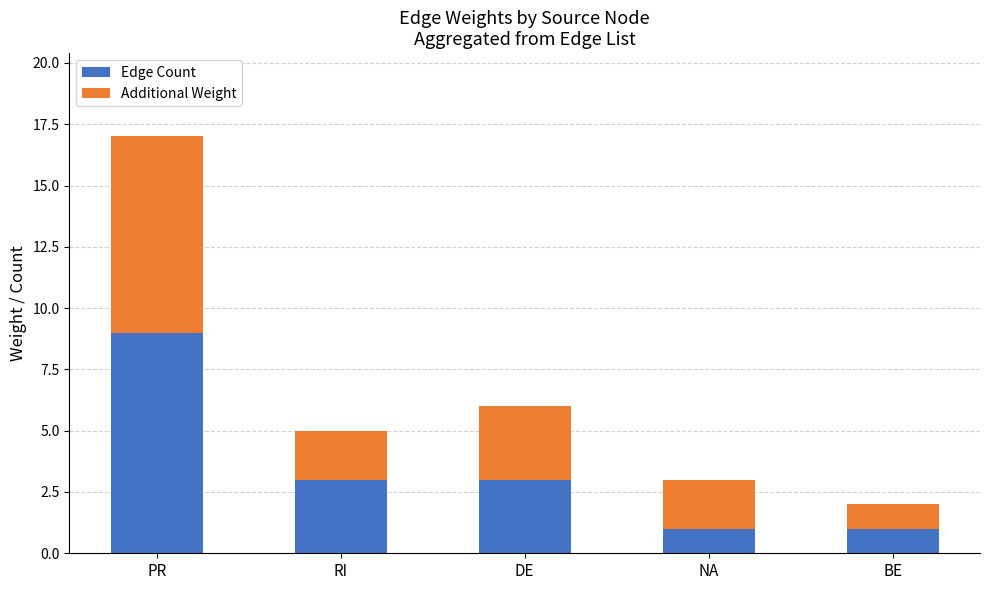

Reading left to right, list the values for the Edge Count series.

9	3	3	1	1